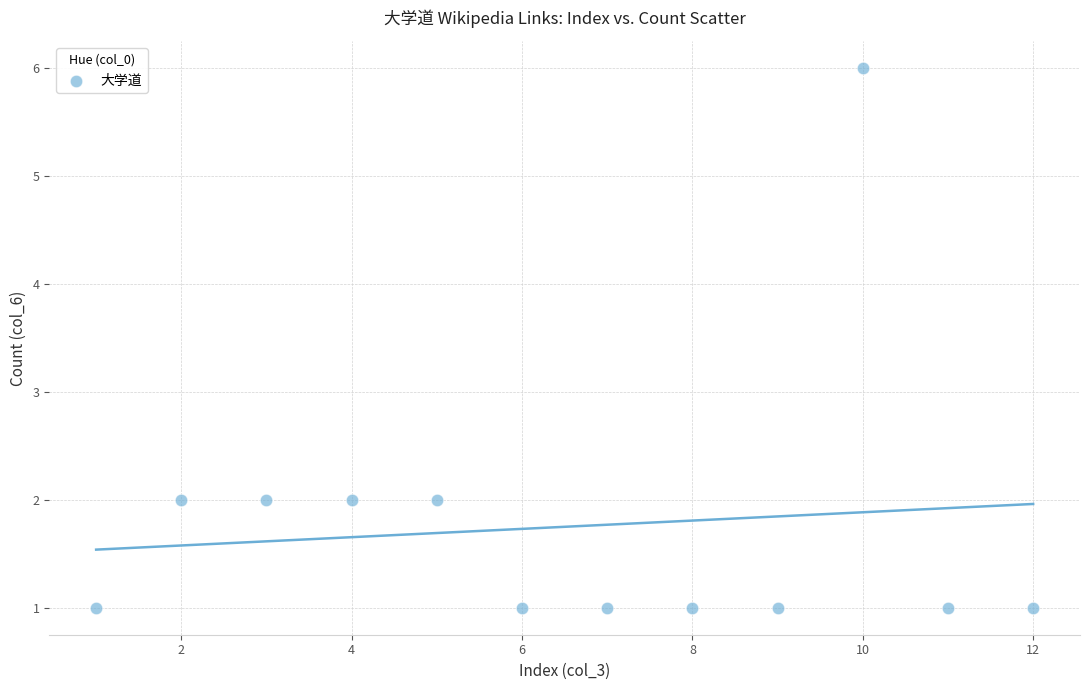

What is the range of X values (max minus min)?

11